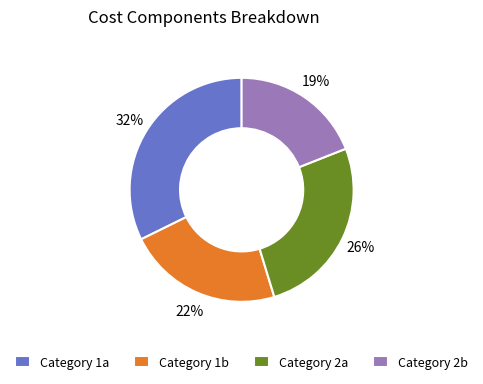

How many segments does this pie chart have?

4